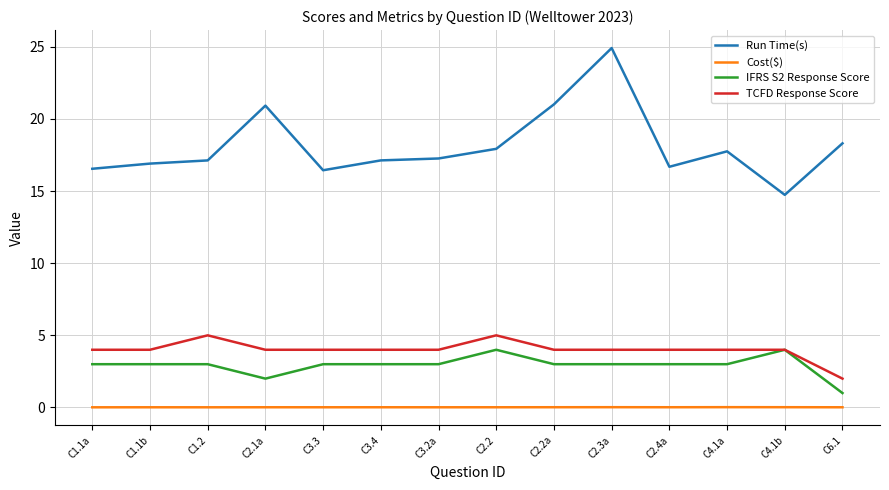

Is the value of Run Time(s) at C2.2a greater than the value of TCFD Response Score at C1.1a?

Yes